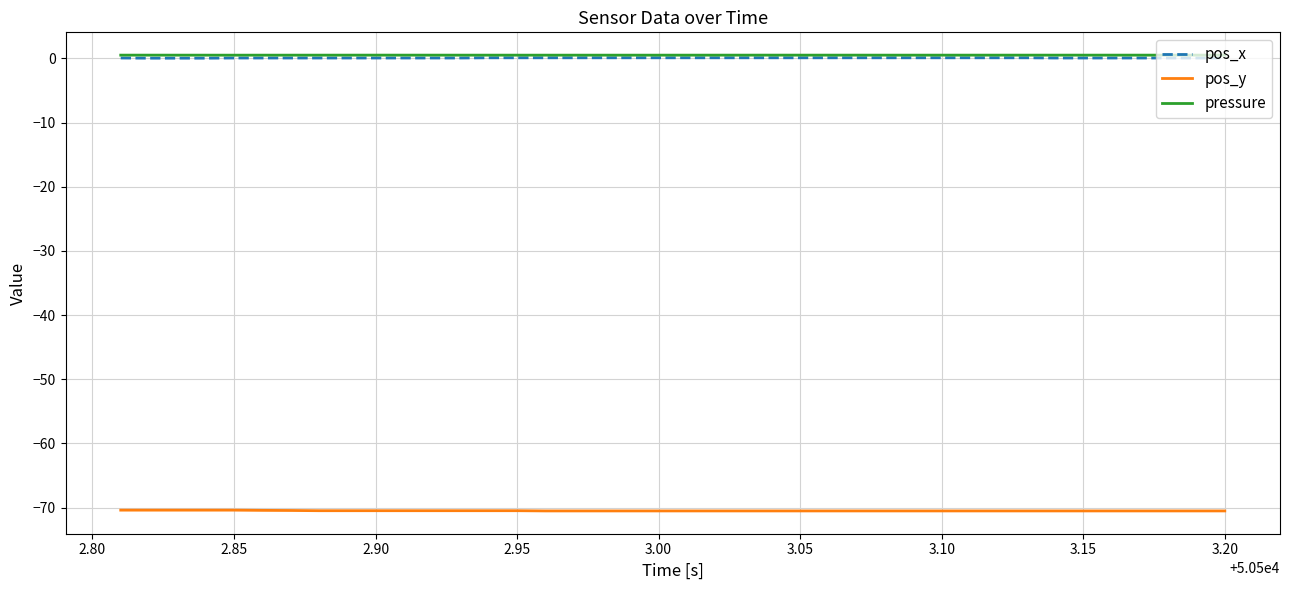

True or false: pos_y and pos_x cross at least once.

False